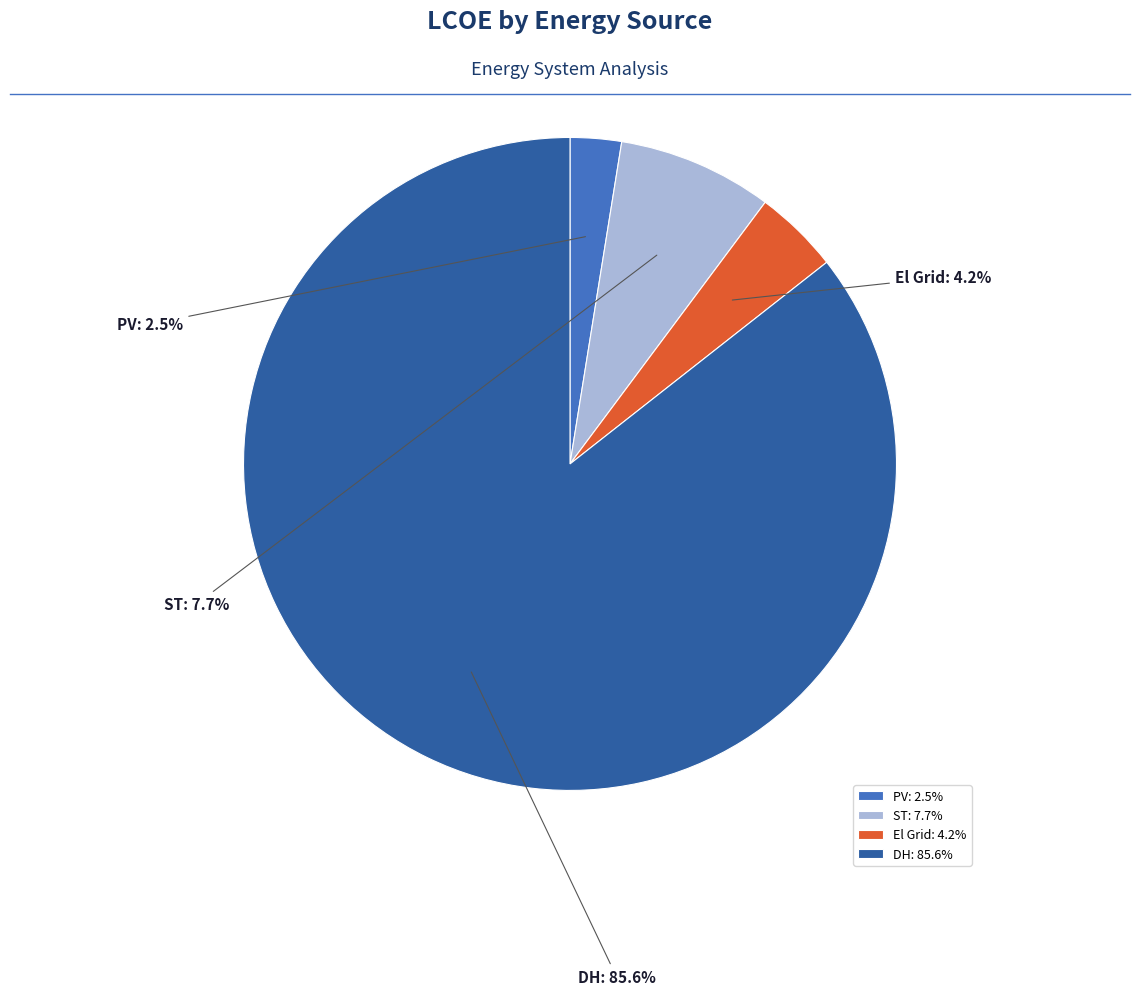

Which slice is the smallest?

PV